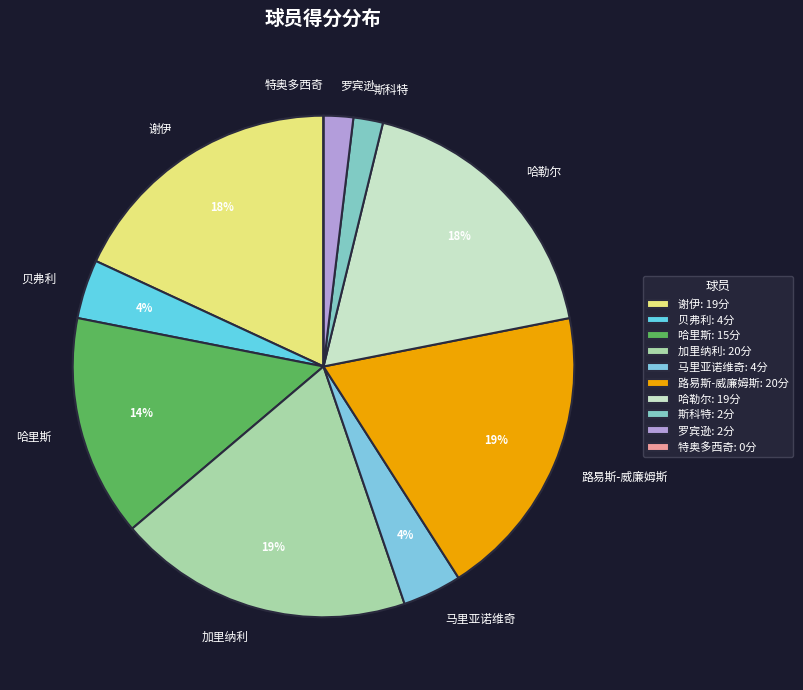

To the nearest percent, what is the combined percentage of 贝弗利 and 马里亚诺维奇?

8%